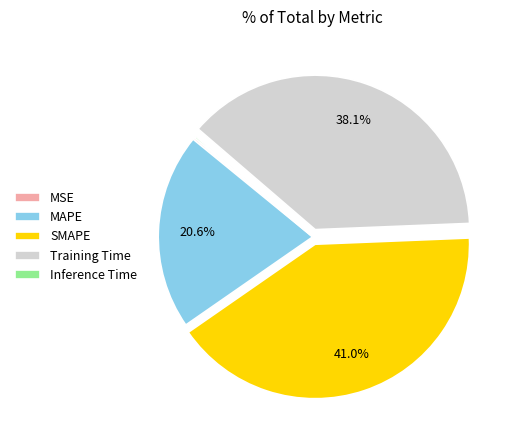

How much of the chart is everything except Training Time?

61.9%